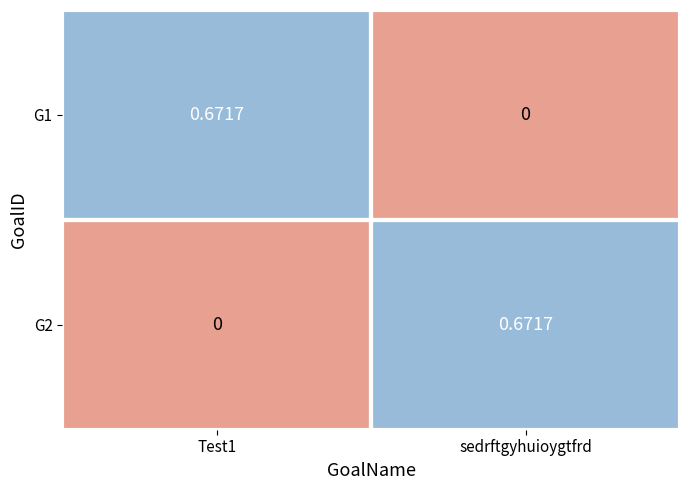

Which category has the highest value in the G2 series?

sedrftgyhuioygtfrd